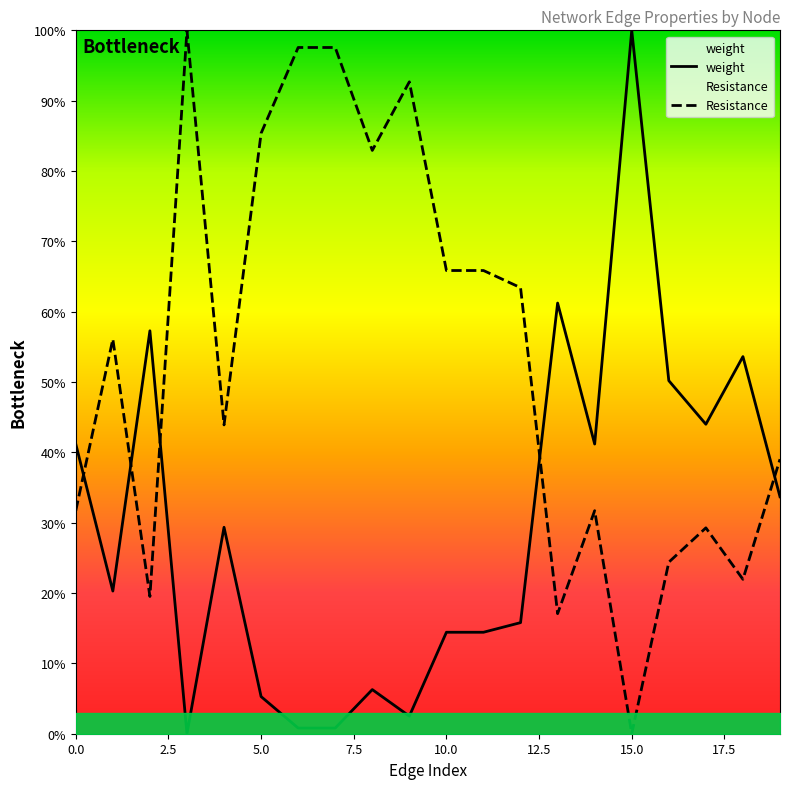

What is the maximum value shown in the chart?

1.0